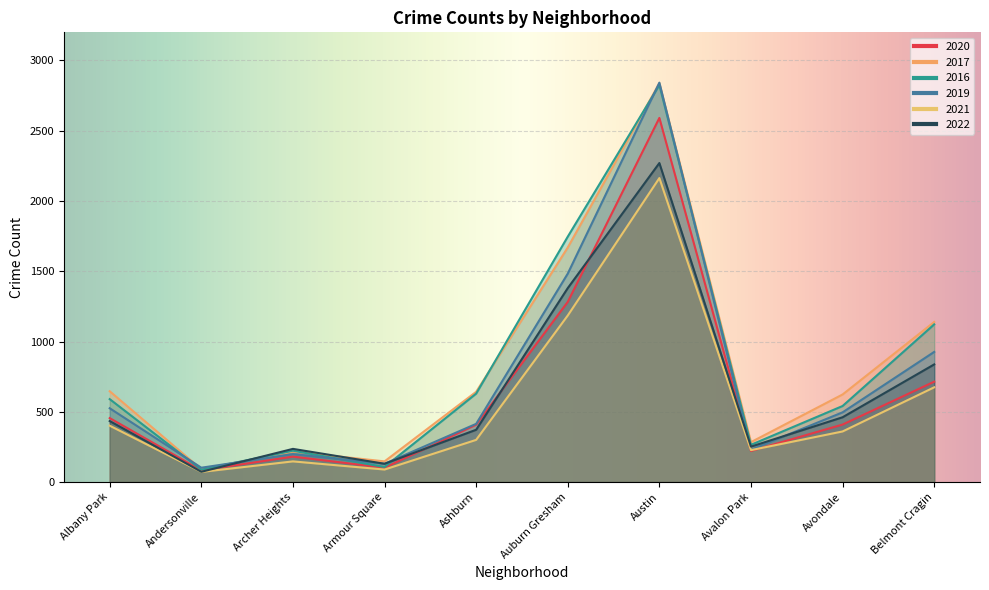

How many data points in 2022 are less than 434?

5